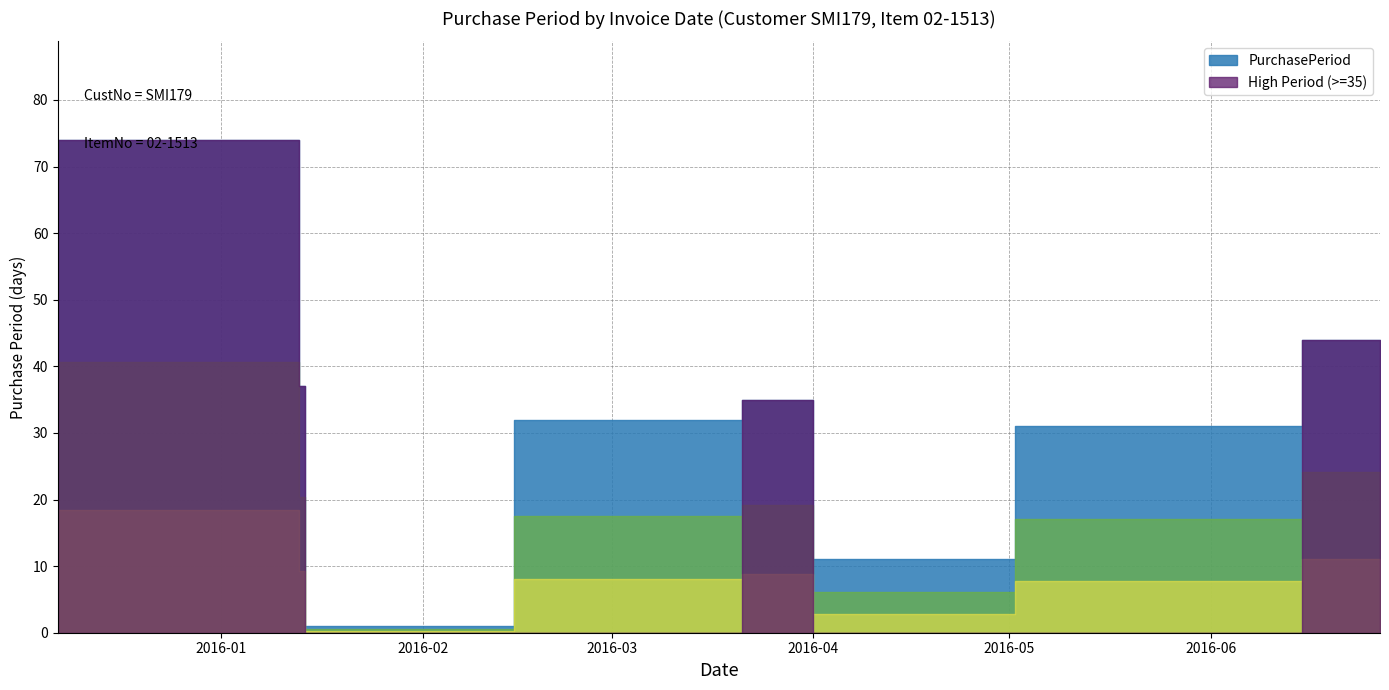

Does the chart have visible grid lines?

Yes